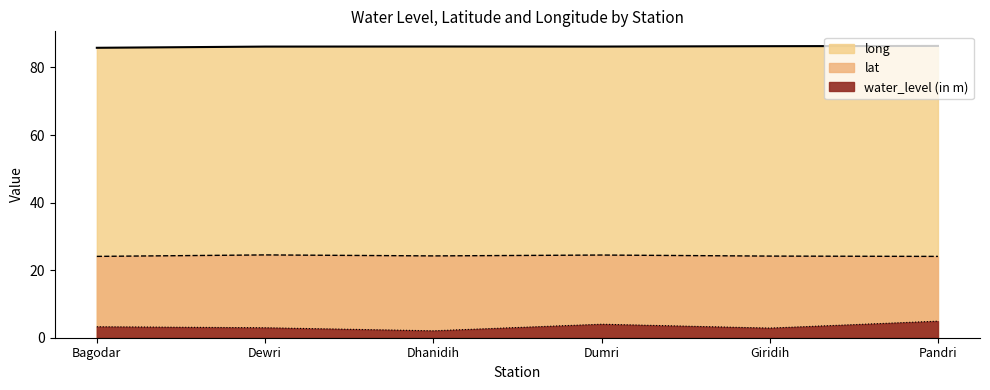

At which category is the sum across all series the highest?

Pandri